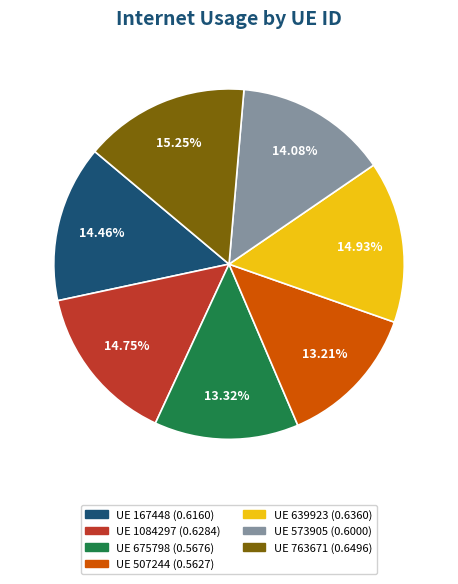

Is there any slice that represents more than half of the pie?

No